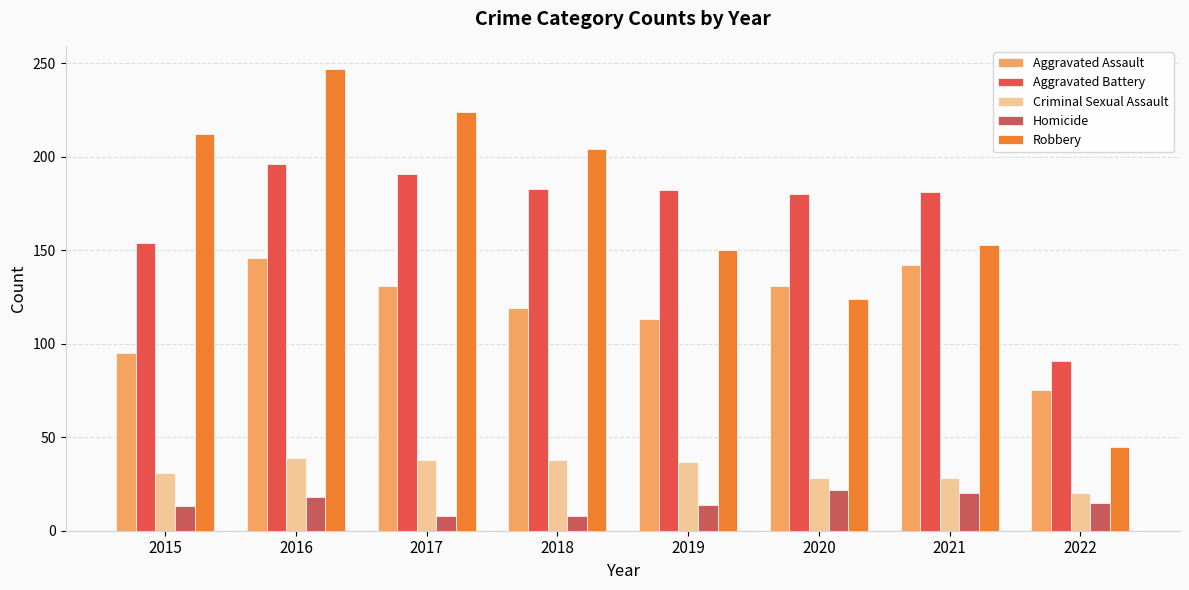

Between 2019 and 2017, which is larger?

2017